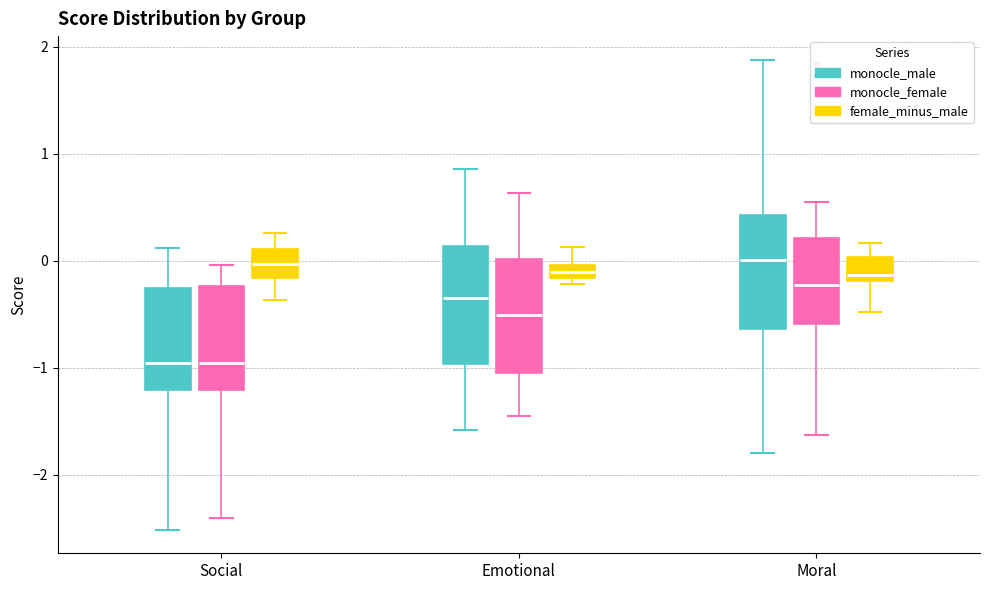

Where does the median line of the box for Social (monocle_female) sit on the y-axis? The values are not printed on the chart, so give them approximately, as read against the axis.

-1.0